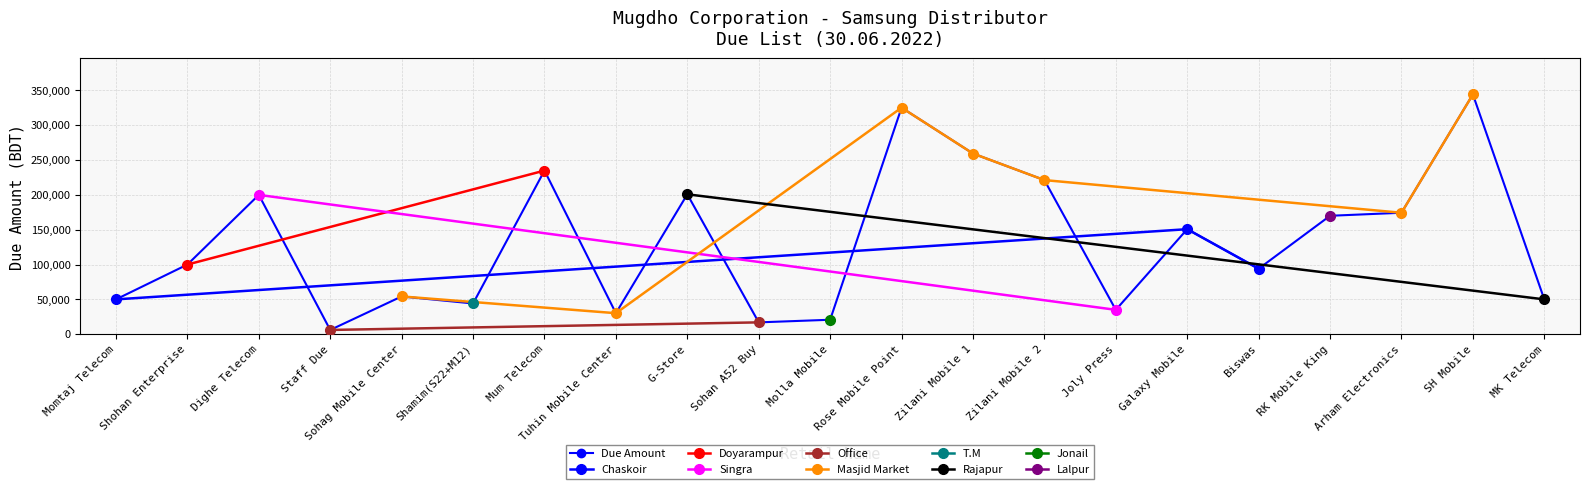

Does the chart display data point markers on the line(s)?

Yes